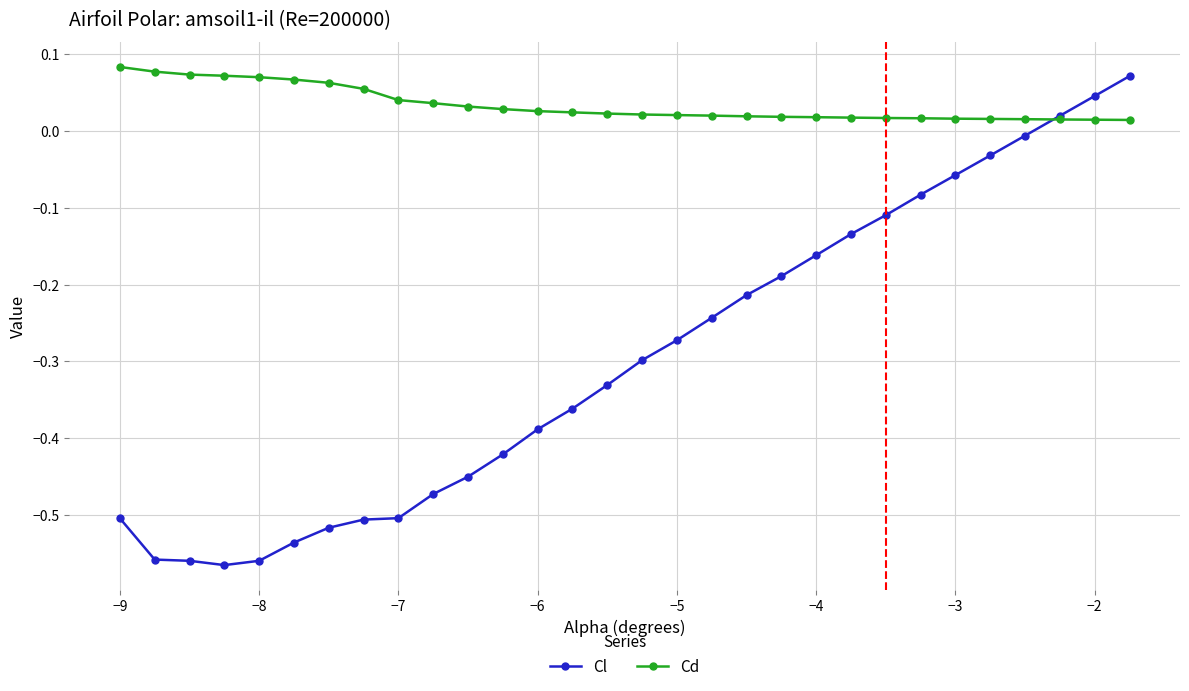

Which series has the largest total across all categories?

Cd